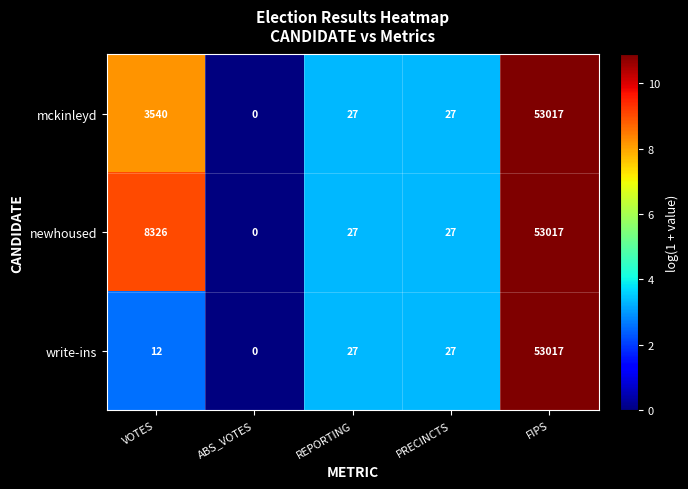

At which category does the chart reach its peak across all series?

FIPS